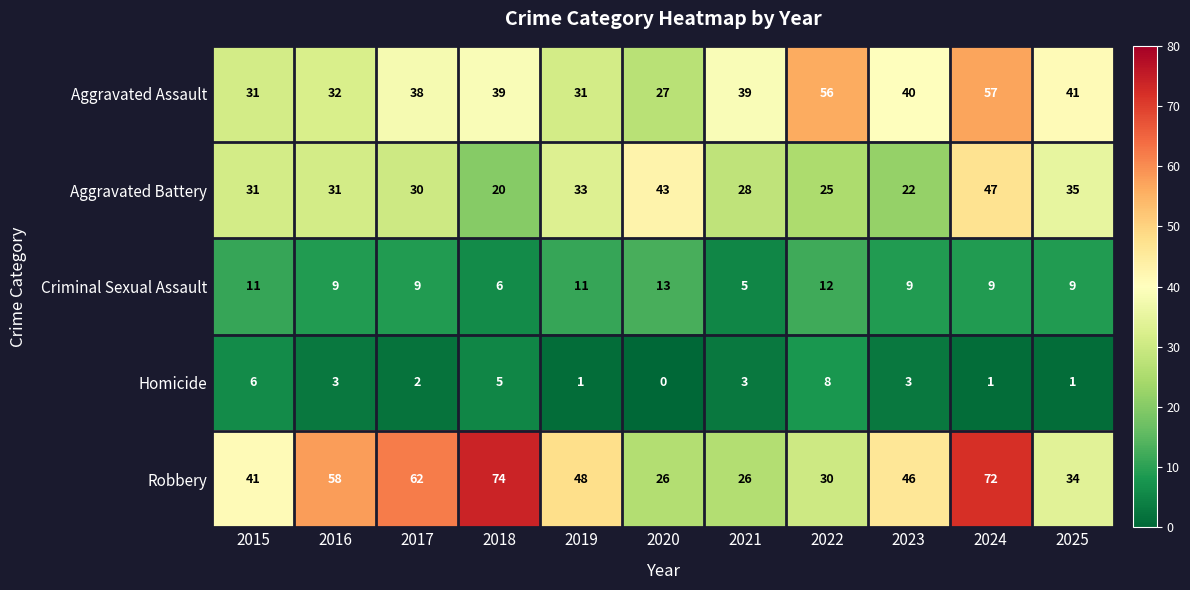

What is the difference between the second highest and second lowest values in the Aggravated Battery series?

21